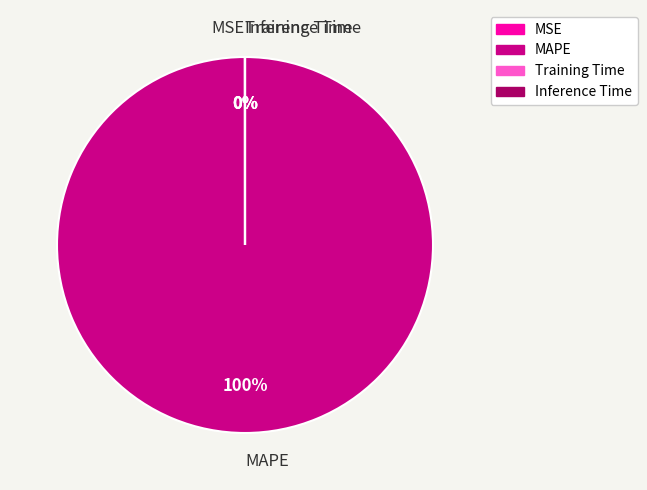

What is the majority slice?

MAPE